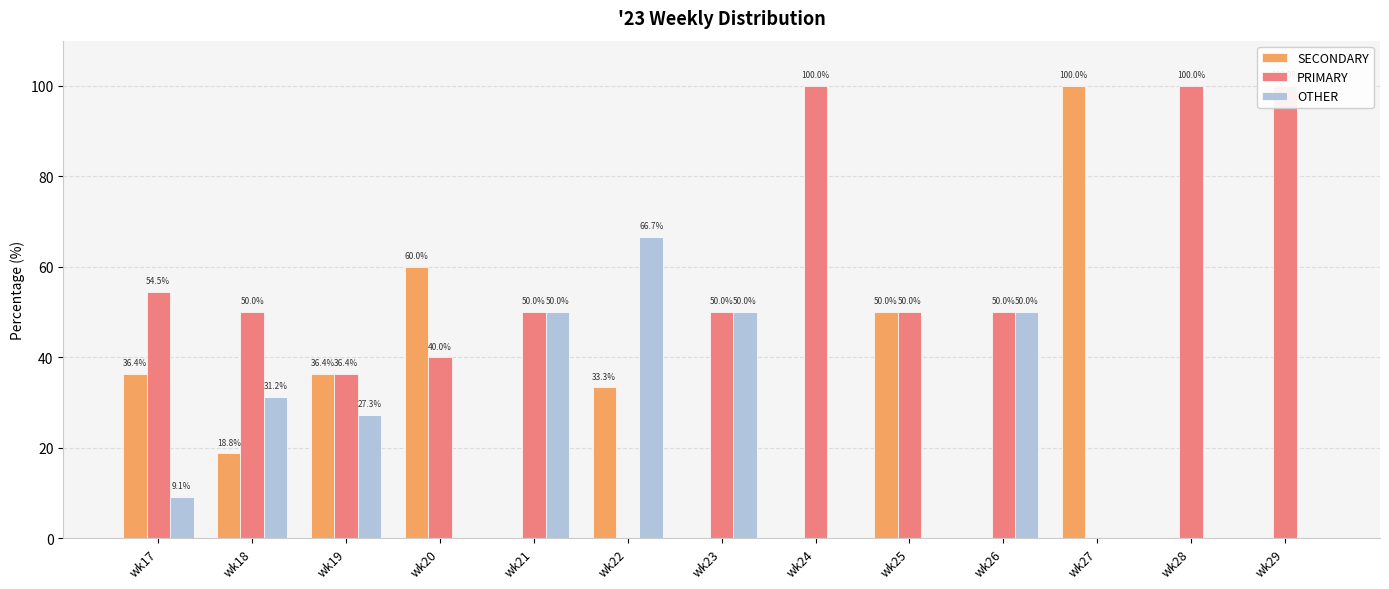

The PRIMARY series shows 77.2 at wk21. True or false?

False